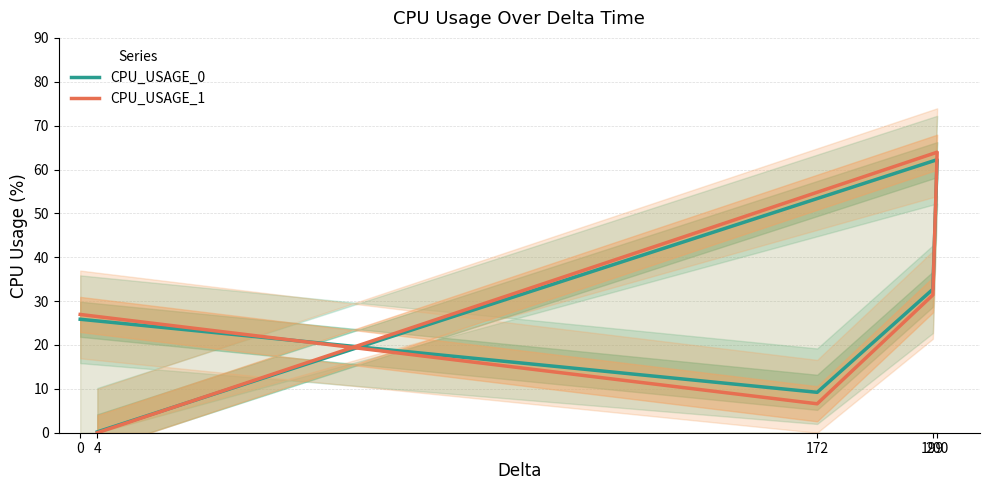

Count the number of data series in this chart.

2